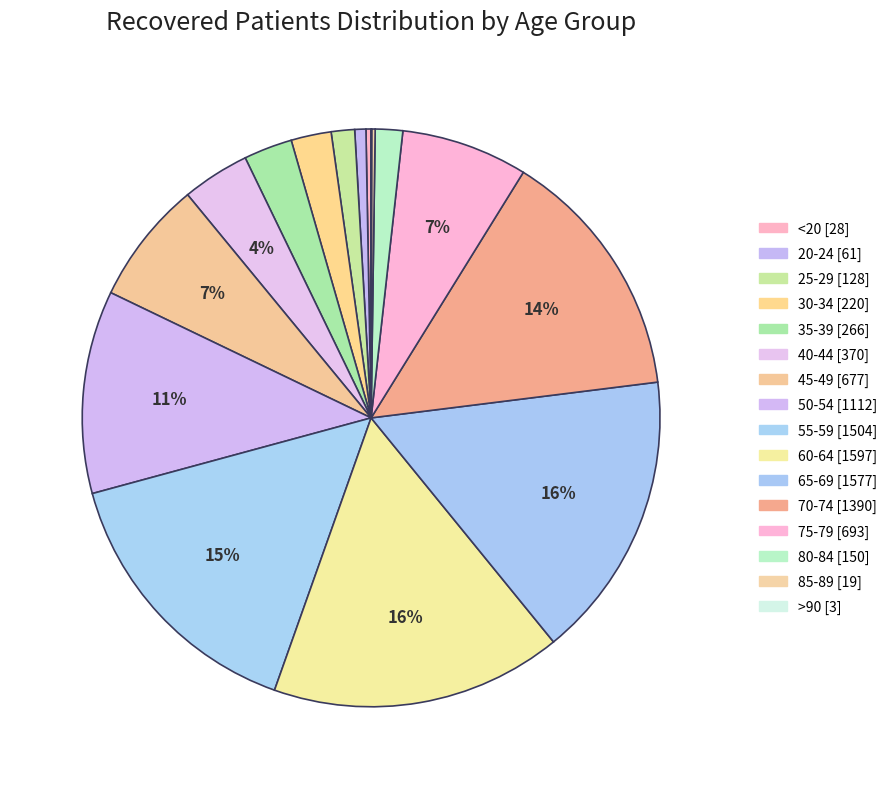

Is 40-44 the majority of the pie?

No